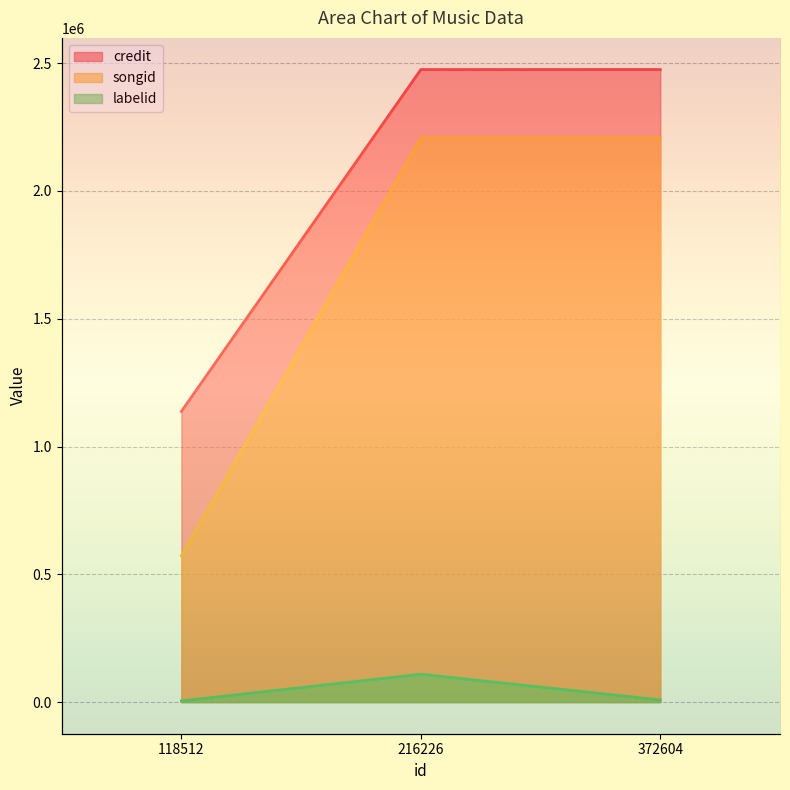

The value of credit at 118512 is 1997809. True or false?

False